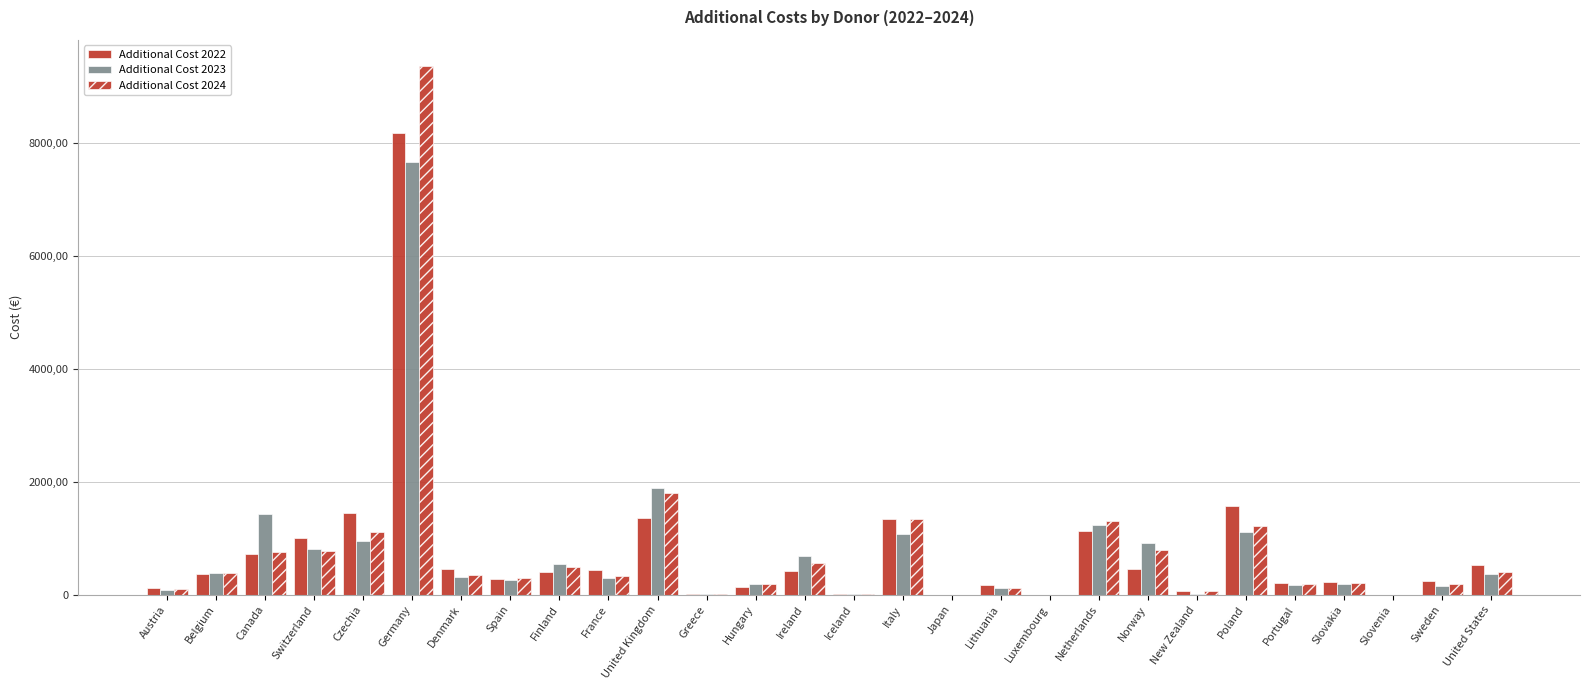

What is the highest value of the Additional Cost 2023 series?

7658200078.8